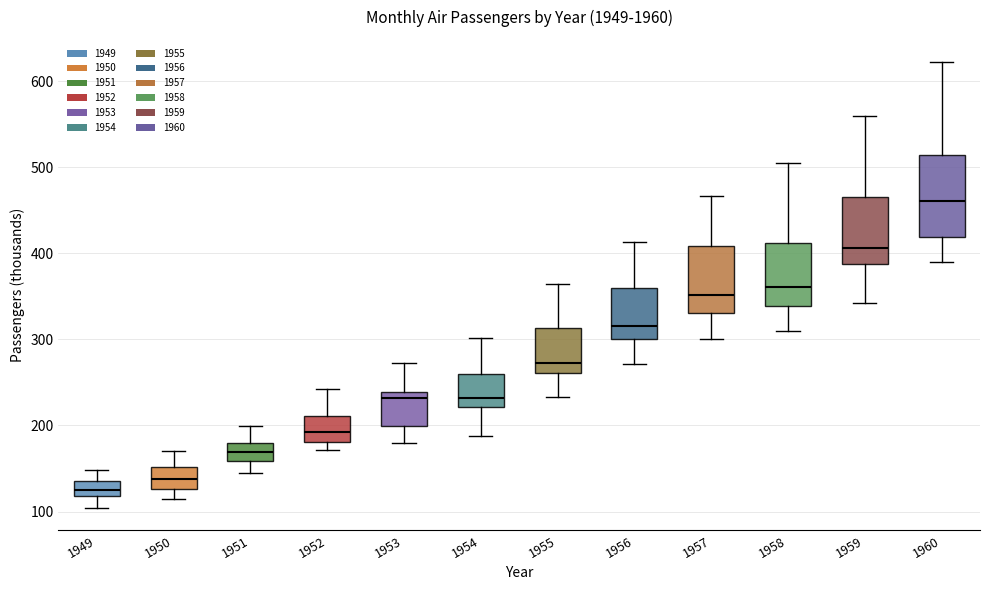

Reading left to right, read every box against the y-axis: the position of its median line, the range the box covers, and the ends of its whiskers. The values are not printed on the chart, so give them approximately, as read against the axis.

1949: median 130, box 120 to 140, whiskers 100 to 150
1950: median 140, box 130 to 150, whiskers 110 to 170
1951: median 170, box 160 to 180, whiskers 150 to 200
1952: median 190, box 180 to 210, whiskers 170 to 240
1953: median 230, box 200 to 240, whiskers 180 to 270
1954: median 230, box 220 to 260, whiskers 190 to 300
1955: median 270, box 260 to 310, whiskers 230 to 360
1956: median 320, box 300 to 360, whiskers 270 to 410
1957: median 350, box 330 to 410, whiskers 300 to 470
1958: median 360, box 340 to 410, whiskers 310 to 510
1959: median 410, box 390 to 470, whiskers 340 to 560
1960: median 460, box 420 to 510, whiskers 390 to 620